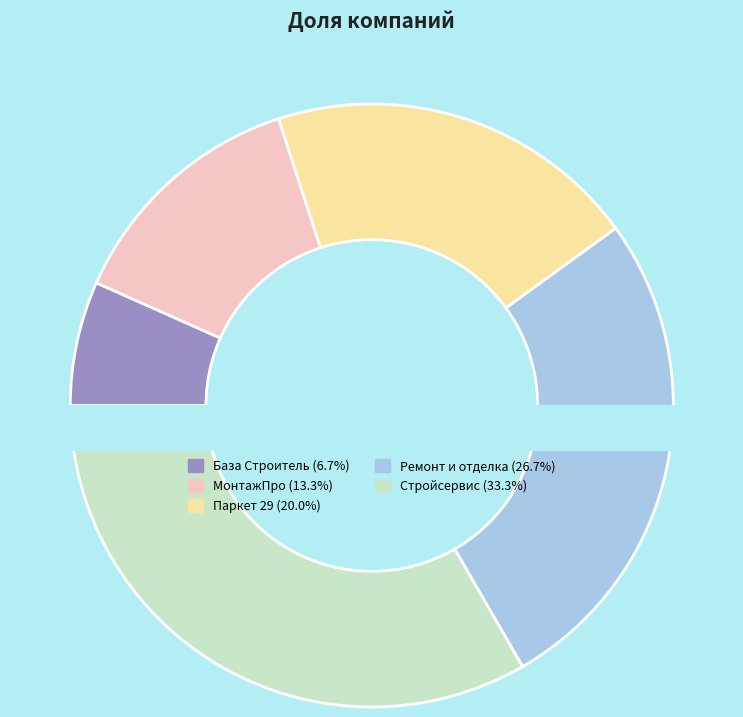

To the nearest percent, what is the difference between the largest and smallest slice percentages?

27%